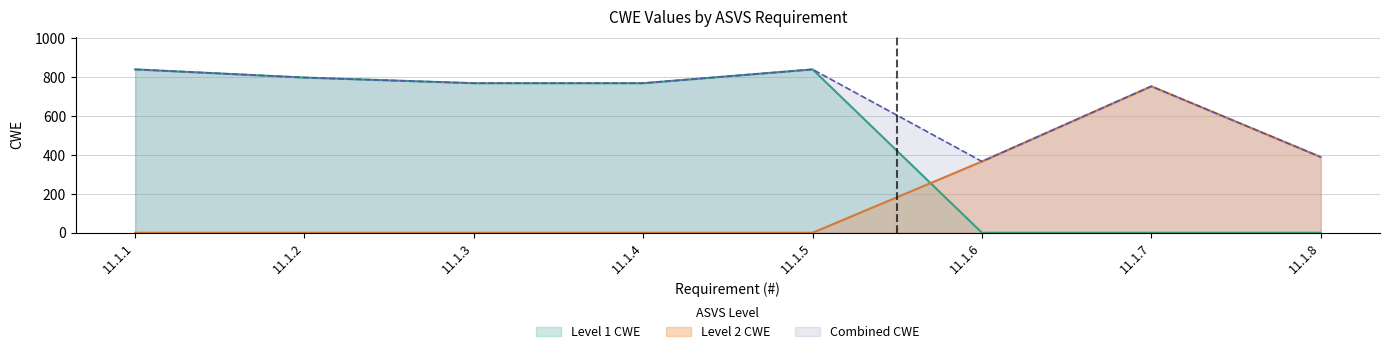

What is the value of the Level 2 CWE point at the 6th from the left?

367